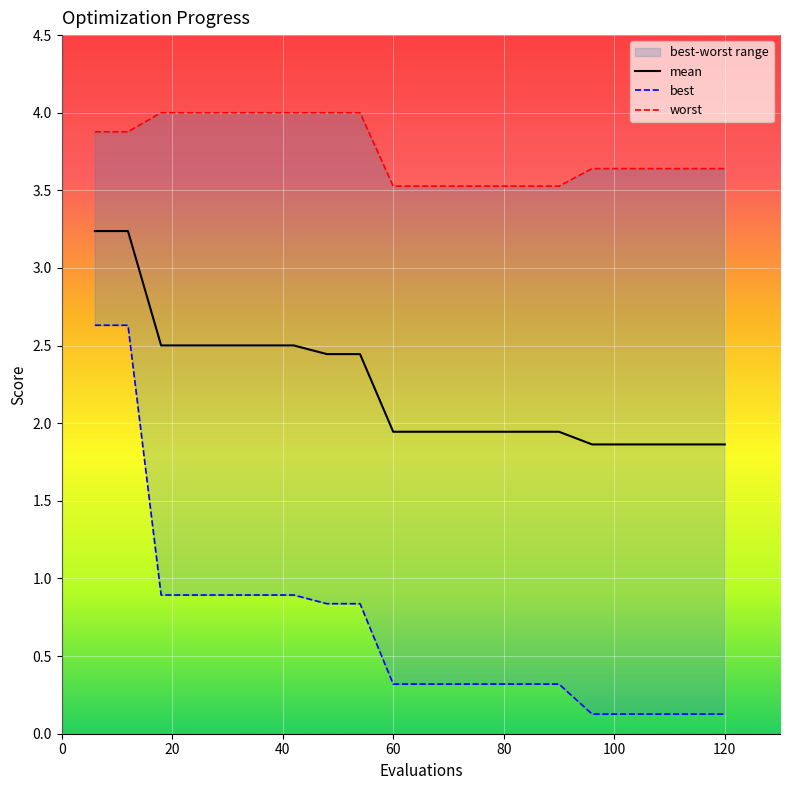

Which series has the widest spread of values?

best